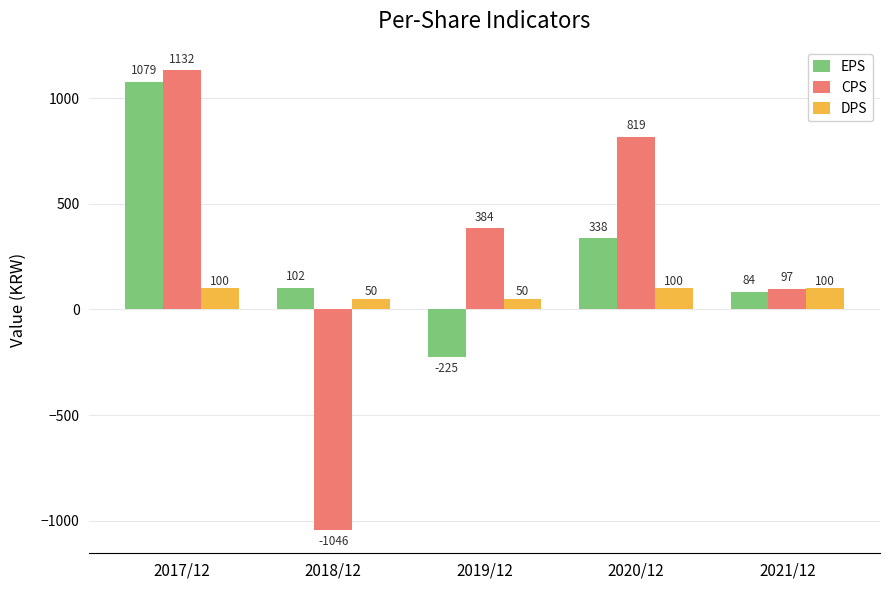

Reading left to right, list all the values displayed in this chart.

EPS: 1079	102	-225	338	84
CPS: 1132	-1046	384	819	97
DPS: 100	50	50	100	100